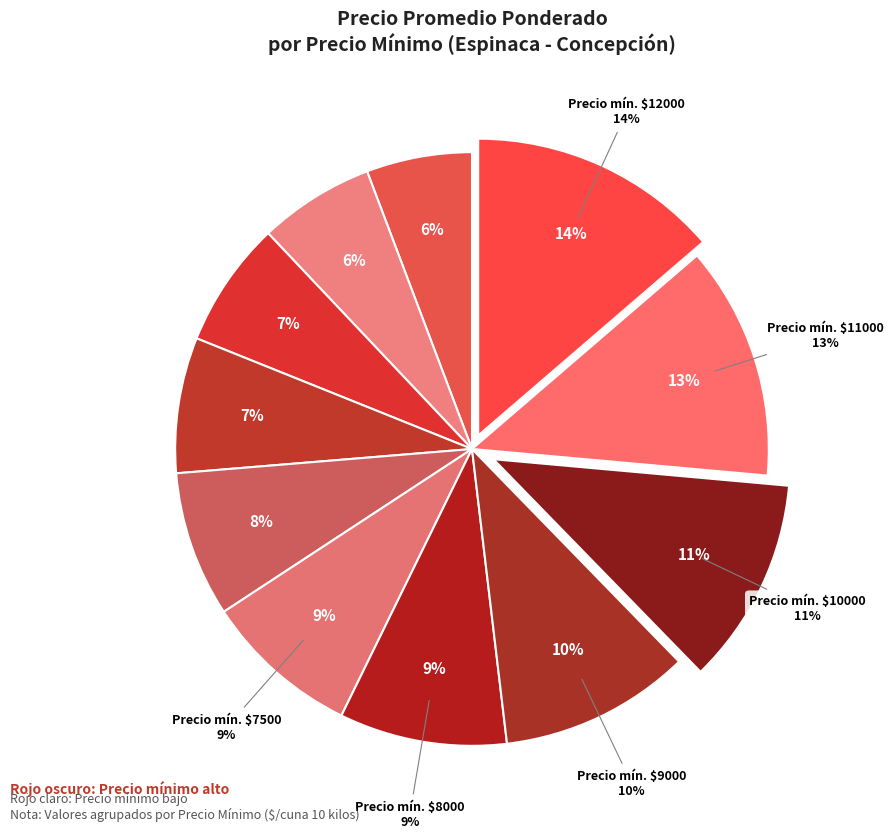

Is 9000 the majority of the pie?

No